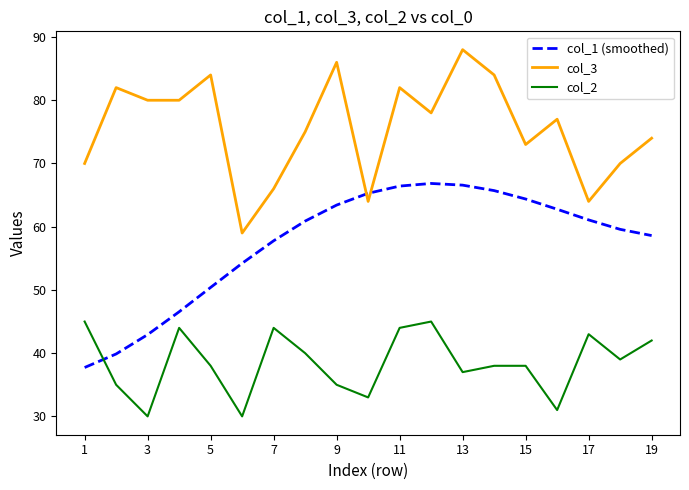

How many distinct data groups are displayed?

3